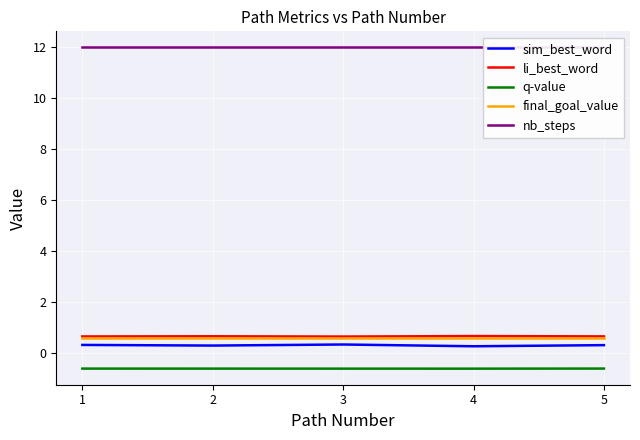

Does the chart display data point markers on the line(s)?

No